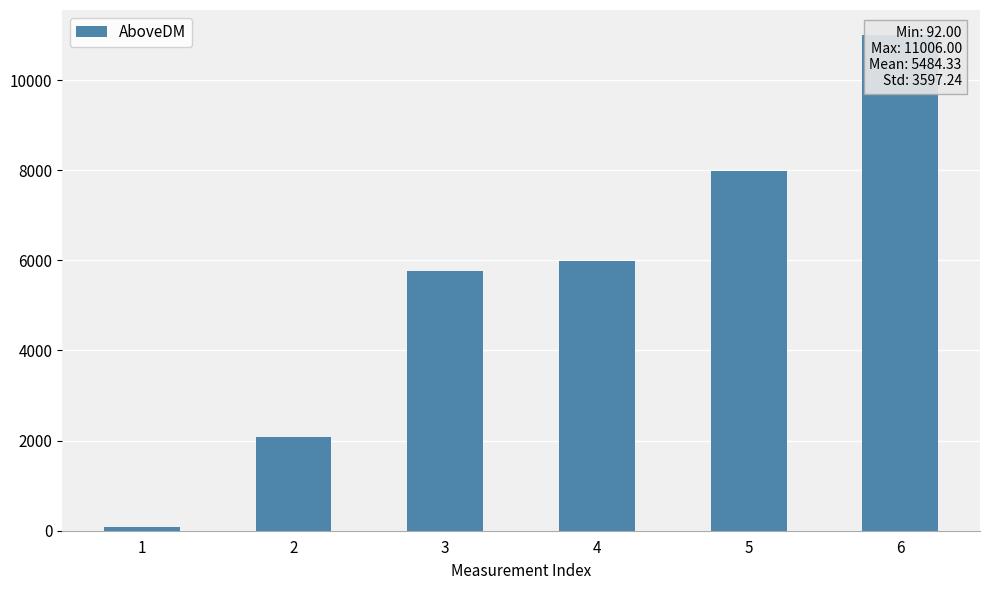

What is the greatest value displayed?

11006